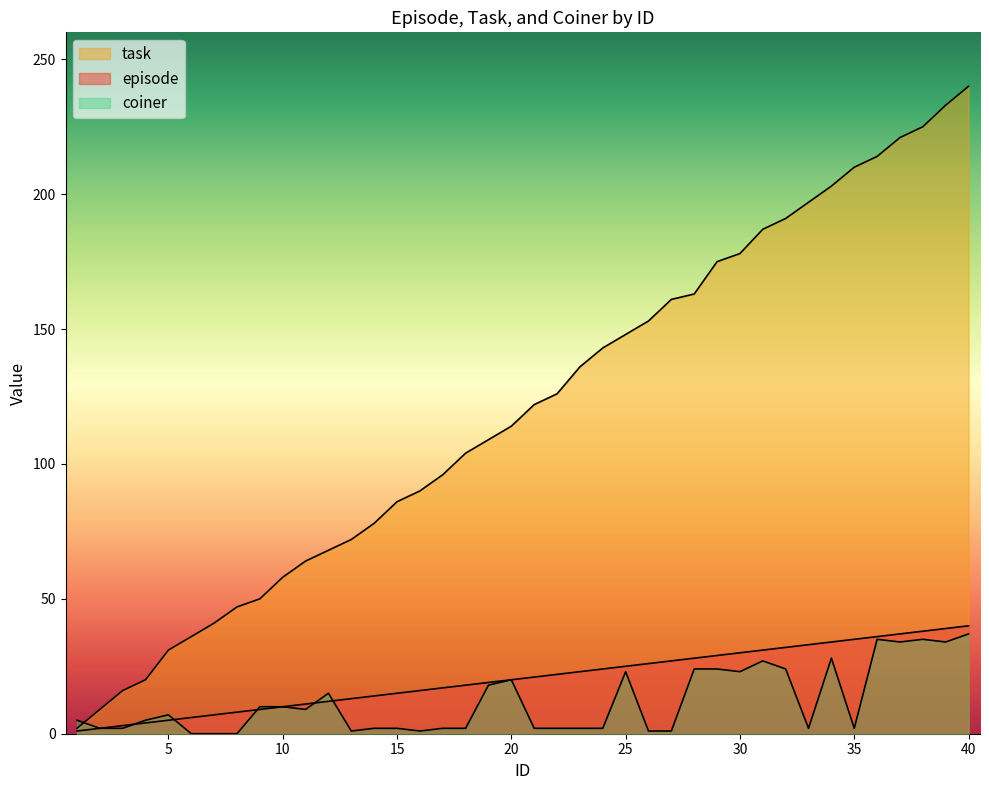

Reading left to right, transcribe all the data shown in this chart.

episode: 1=1	2=2	3=3	4=4	5=5	6=6	7=7	8=8	9=9	10=10	11=11	12=12	13=13	14=14	15=15	16=16	17=17	18=18	19=19	20=20	21=21	22=22	23=23	24=24	25=25	26=26	27=27	28=28	29=29	30=30	31=31	32=32	33=33	34=34	35=35	36=36	37=37	38=38	39=39	40=40
task: 1=2	2=9	3=16	4=20	5=31	6=36	7=41	8=47	9=50	10=58	11=64	12=68	13=72	14=78	15=86	16=90	17=96	18=104	19=109	20=114	21=122	22=126	23=136	24=143	25=148	26=153	27=161	28=163	29=175	30=178	31=187	32=191	33=197	34=203	35=210	36=214	37=221	38=225	39=233	40=240
coiner: 1=5	2=2	3=2	4=5	5=7	6=0	7=0	8=0	9=10	10=10	11=9	12=15	13=1	14=2	15=2	16=1	17=2	18=2	19=18	20=20	21=2	22=2	23=2	24=2	25=23	26=1	27=1	28=24	29=24	30=23	31=27	32=24	33=2	34=28	35=2	36=35	37=34	38=35	39=34	40=37